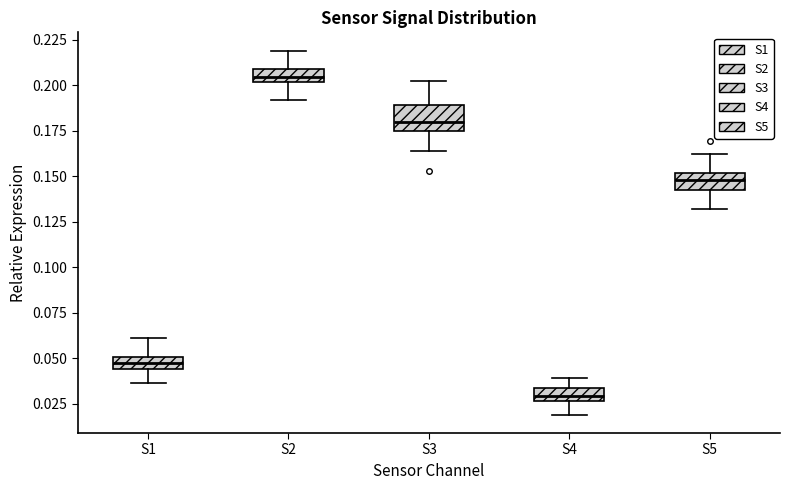

Where is the lower edge of the box for S3 on the y-axis? The values are not printed on the chart, so give them approximately, as read against the axis.

0.175